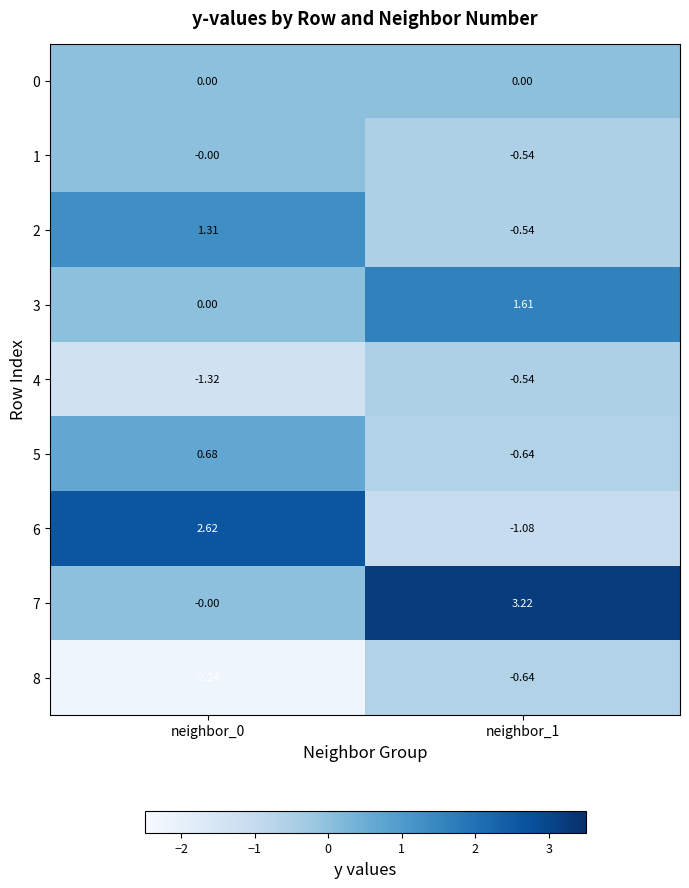

Count the number of data series in this chart.

9